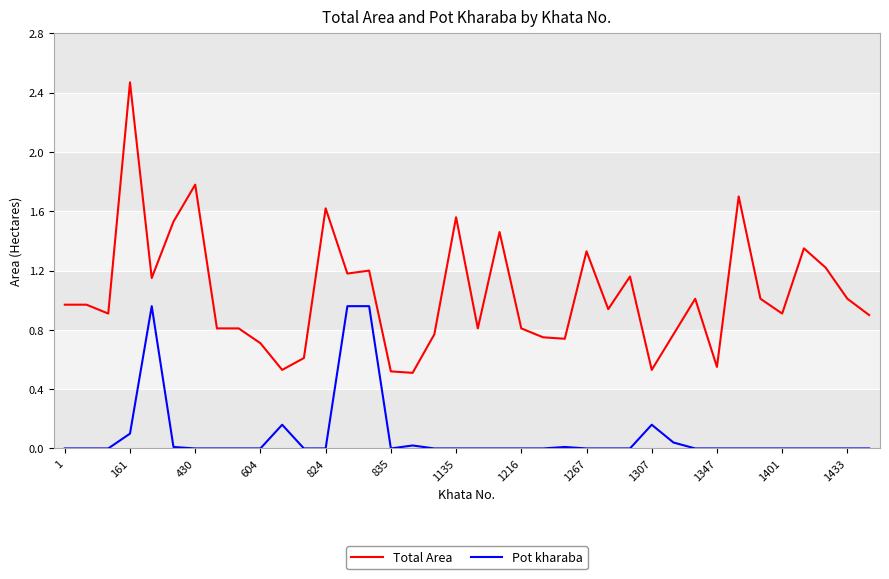

True or false: Total Area and Pot kharaba cross at least once.

False